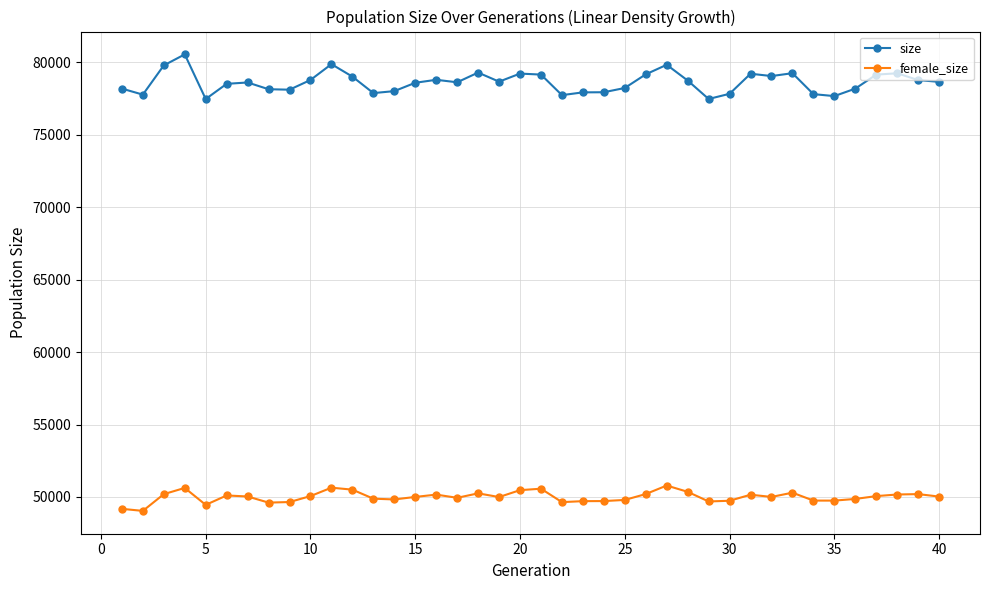

At how many categories does at least one series exceed 56156?

40